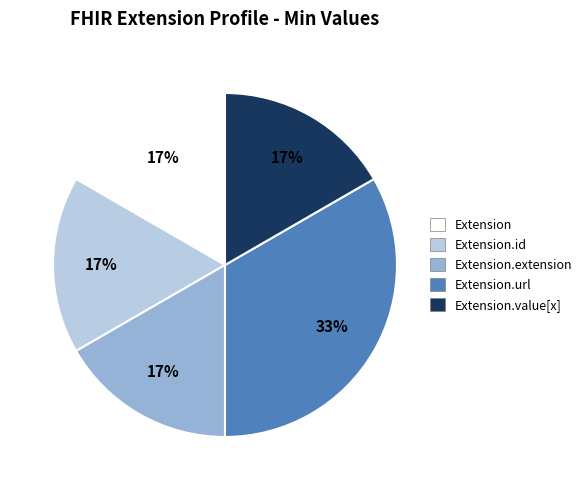

What is the largest slice in the pie chart?

Extension.url